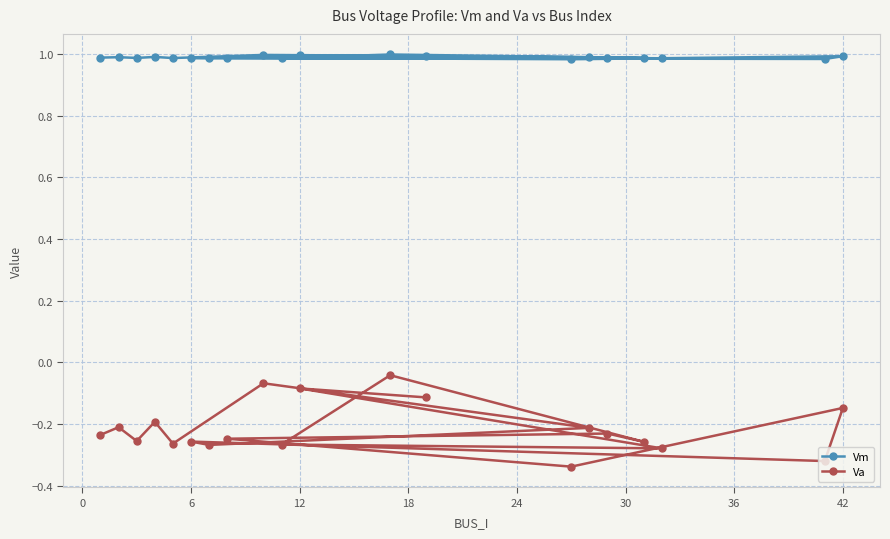

What is the spread (max minus min) of values at 19?

1.1